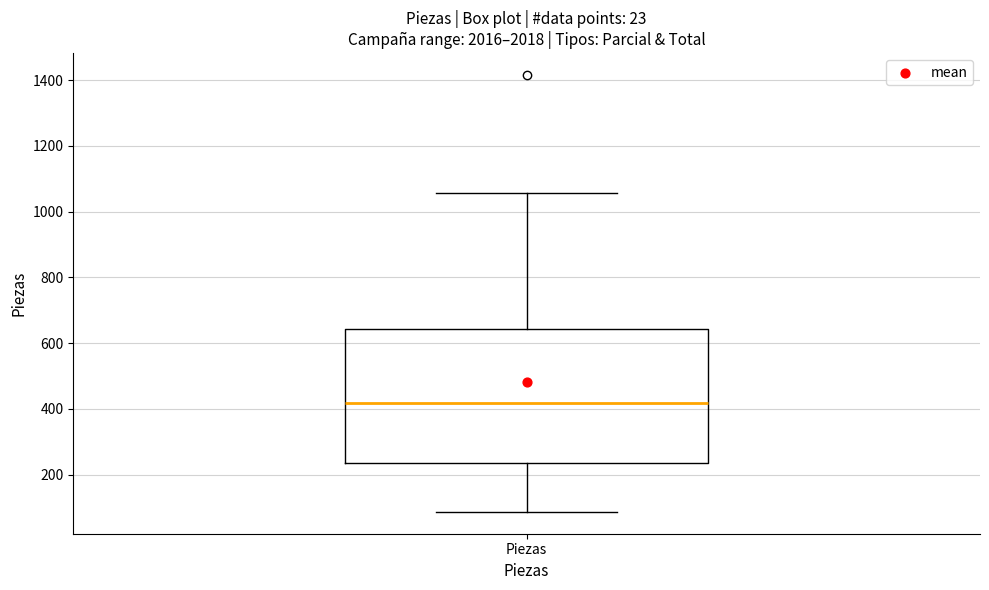

Transcribe this box plot: give where the median line is, the range the box spans, and where the two whiskers end, as read against the y-axis. The values are not printed on the chart, so give them approximately, as read against the axis.

median 420, box 240 to 640, whiskers 80 to 1060